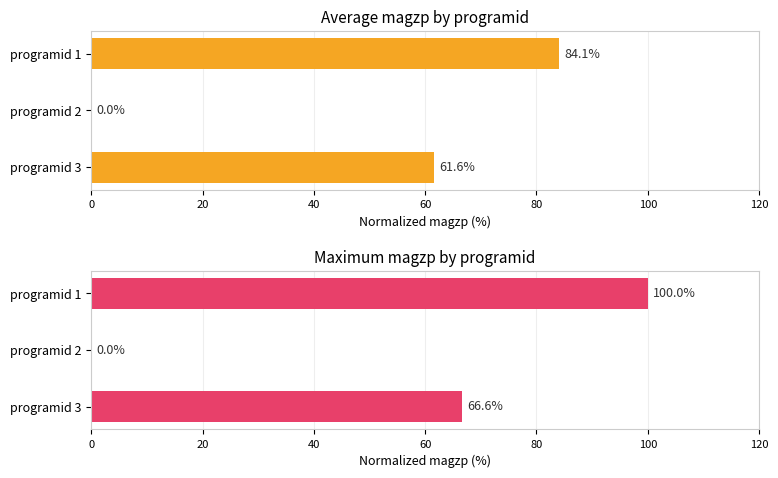

The value of Average magzp at programid 2 is -41.0. True or false?

False